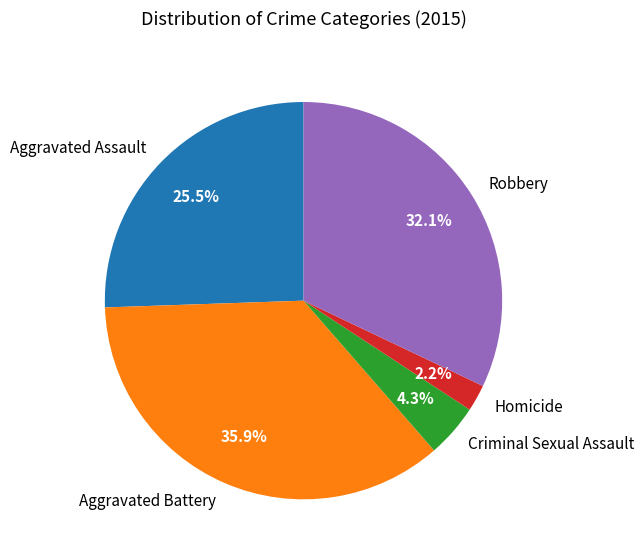

What percentage is the Homicide slice, to the nearest percent?

2%